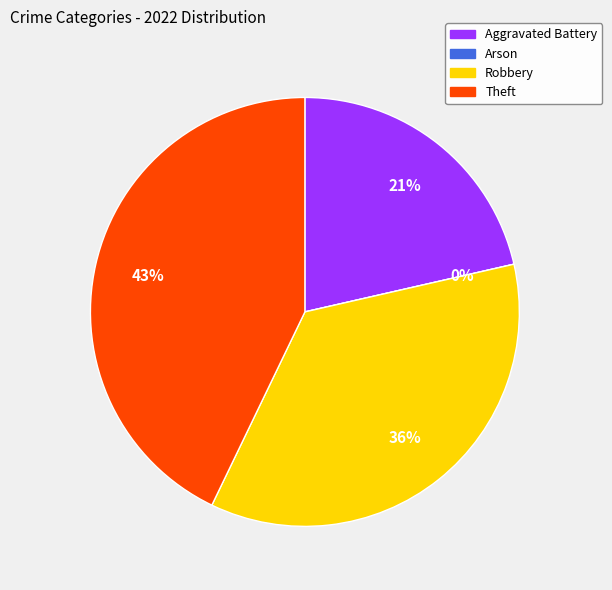

How much of the chart is everything except Robbery?

64.3%